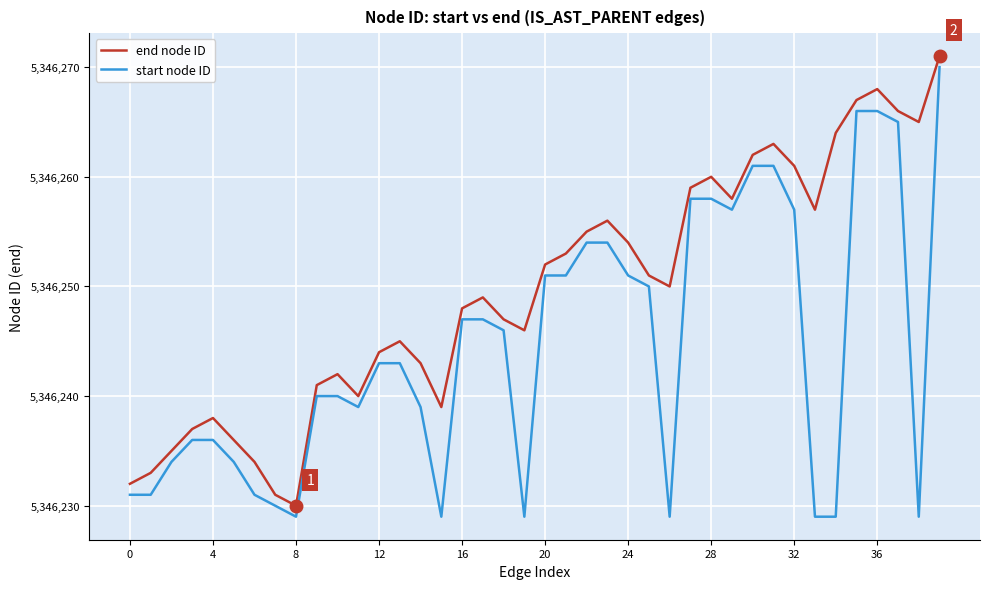

Reading left to right, list all the values displayed in this chart.

end node ID: 5346232	5346233	5346235	5346237	5346238	5346236	5346234	5346231	5346230	5346241	5346242	5346240	5346244	5346245	5346243	5346239	5346248	5346249	5346247	5346246	5346252	5346253	5346255	5346256	5346254	5346251	5346250	5346259	5346260	5346258	5346262	5346263	5346261	5346257	5346264	5346267	5346268	5346266	5346265	5346271
start node ID: 5346231	5346231	5346234	5346236	5346236	5346234	5346231	5346230	5346229	5346240	5346240	5346239	5346243	5346243	5346239	5346229	5346247	5346247	5346246	5346229	5346251	5346251	5346254	5346254	5346251	5346250	5346229	5346258	5346258	5346257	5346261	5346261	5346257	5346229	5346229	5346266	5346266	5346265	5346229	5346270